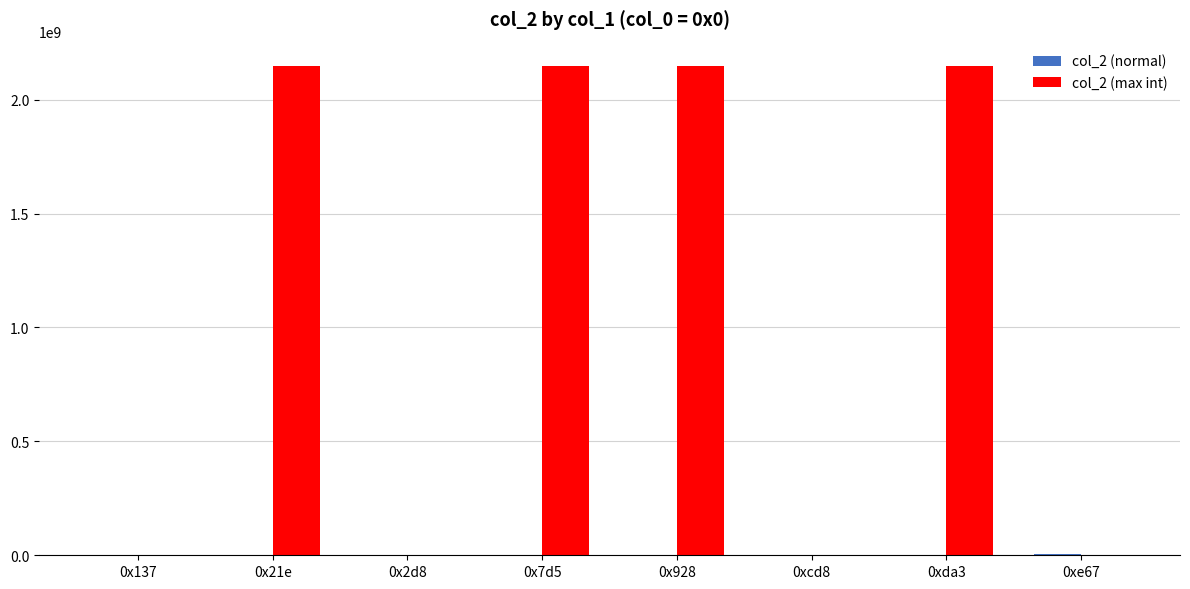

Are the bars grouped side by side (vs. stacked)?

Yes